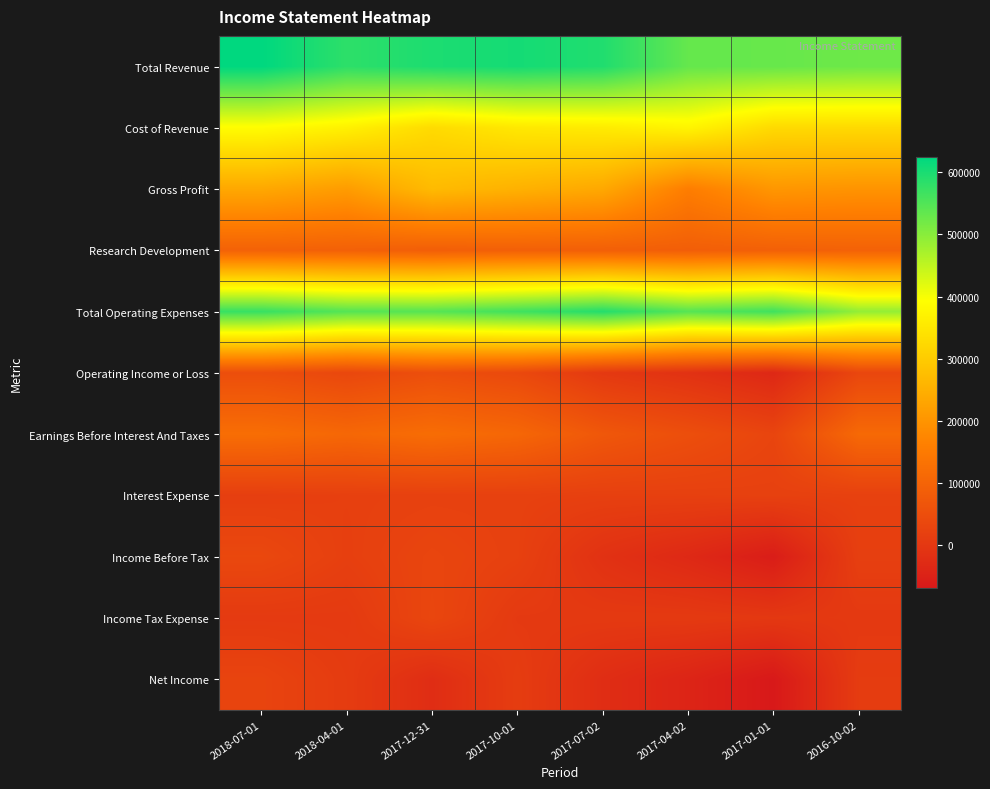

Which has a higher value, 2017-12-31 or 2017-07-02?

2017-12-31